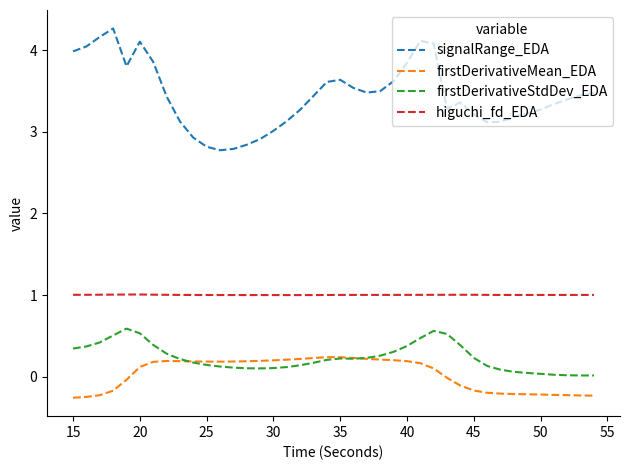

Which series has the largest range (max minus min)?

signalRange_EDA